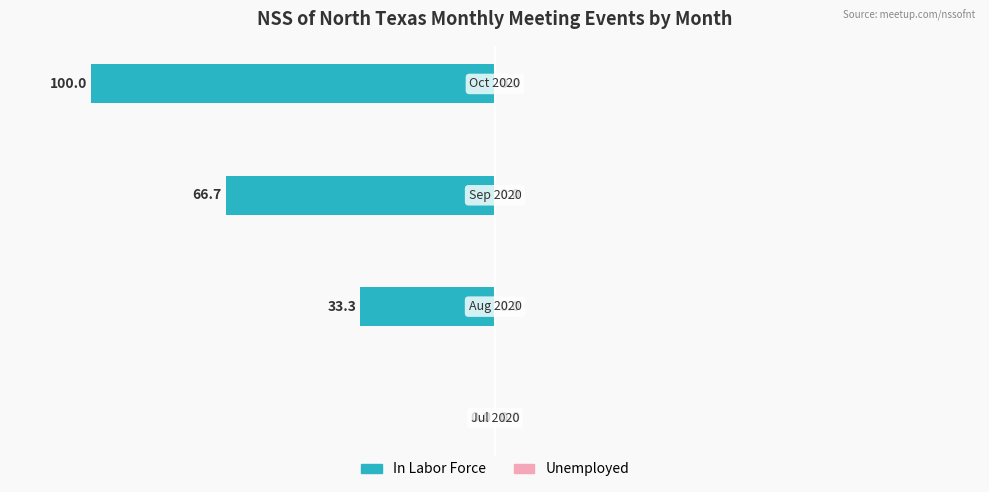

What is the sum of all values?

-200.0